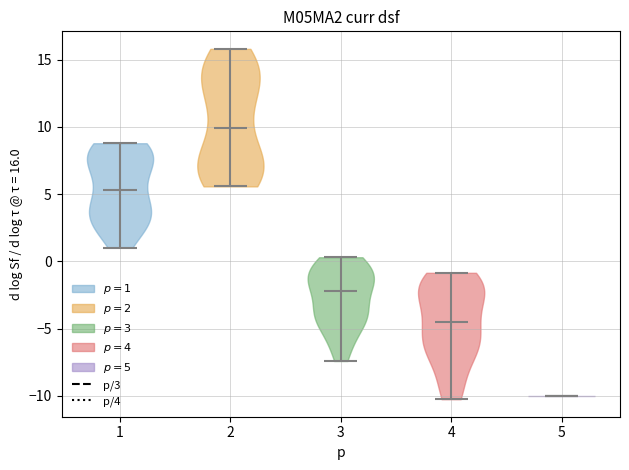

What is the lowest point the violin at x = 1 reaches on the y-axis? The values are not printed on the chart, so give them approximately, as read against the axis.

1.0